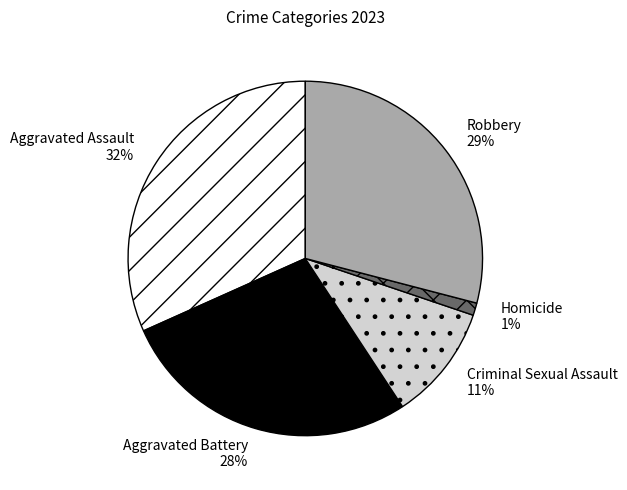

Do Robbery and Aggravated Assault together represent more than half of the pie?

Yes